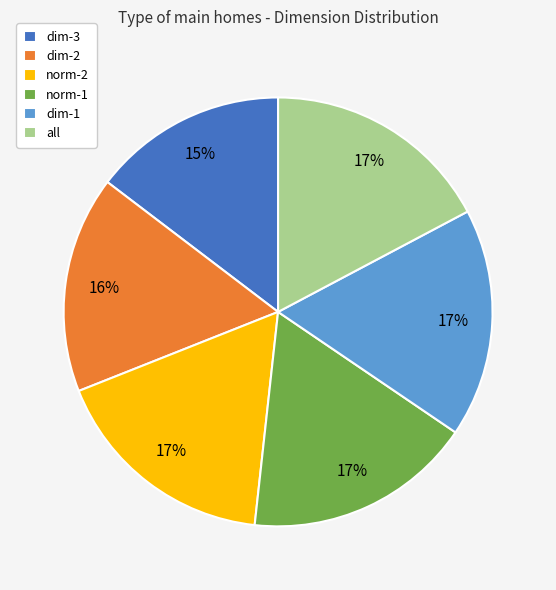

Is there any slice that represents more than half of the pie?

No